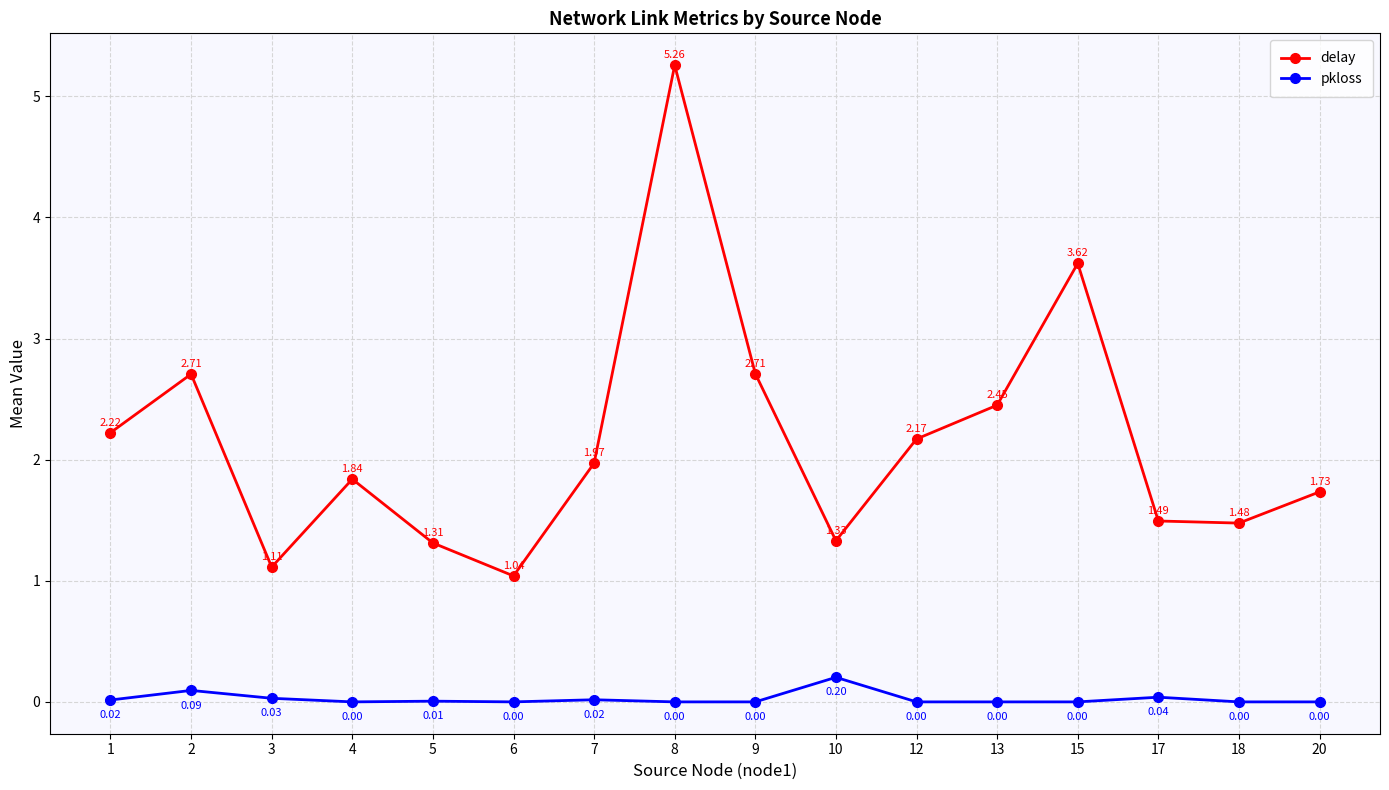

What are all the series names shown in the legend?

delay, pkloss